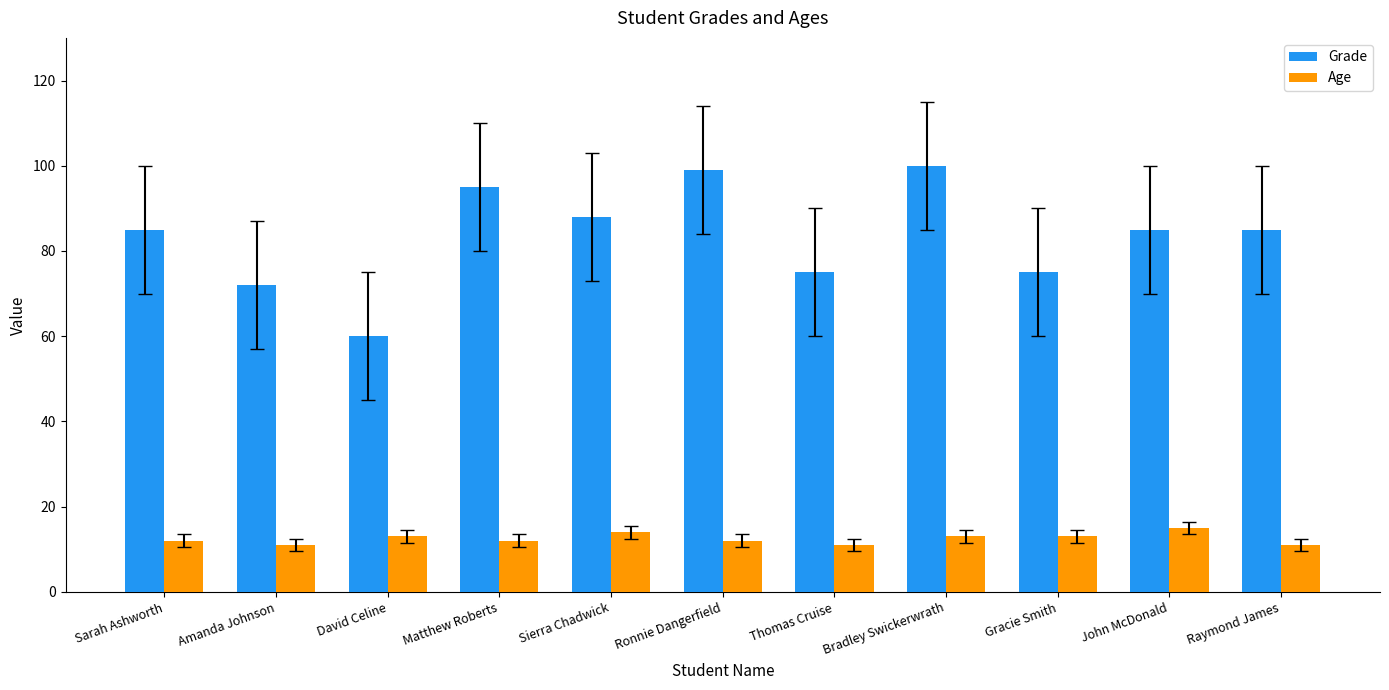

Are the bars grouped side by side (vs. stacked)?

Yes